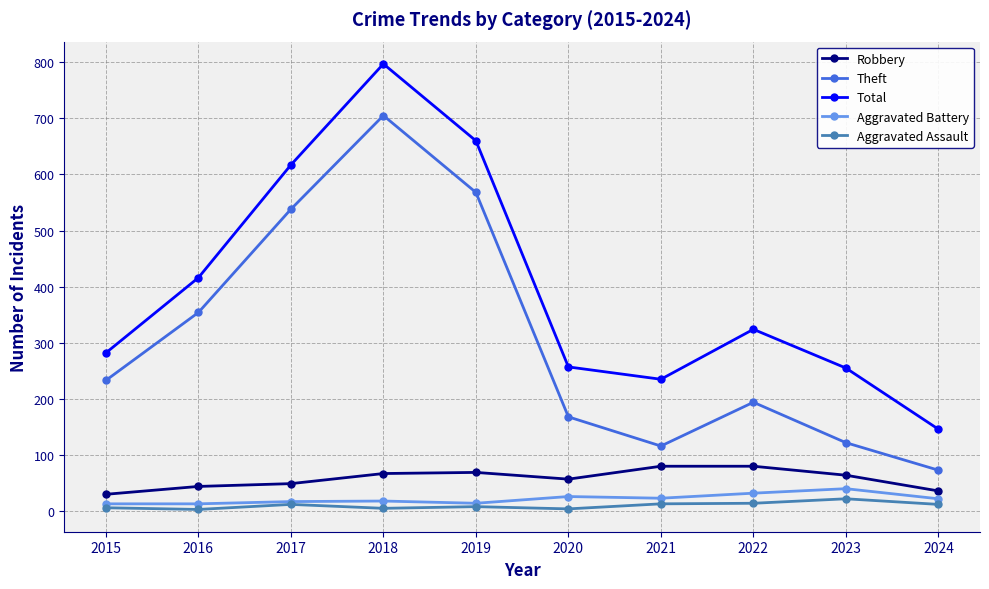

What are all the series names shown in the legend?

Robbery, Theft, Total, Aggravated Battery, Aggravated Assault